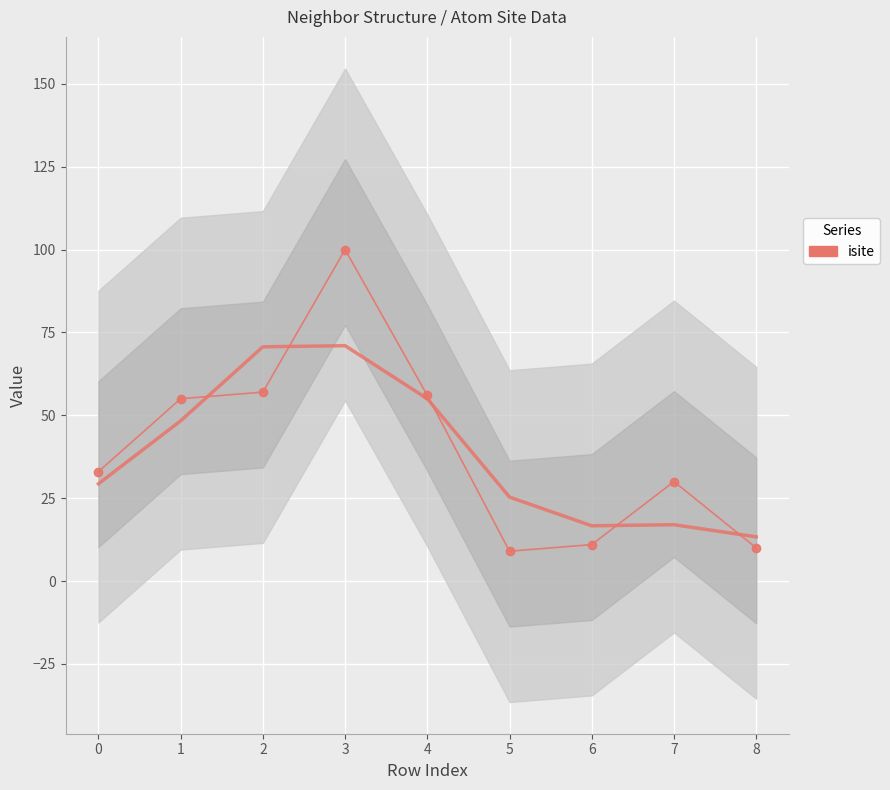

How many data points in isite are less than 33?

4